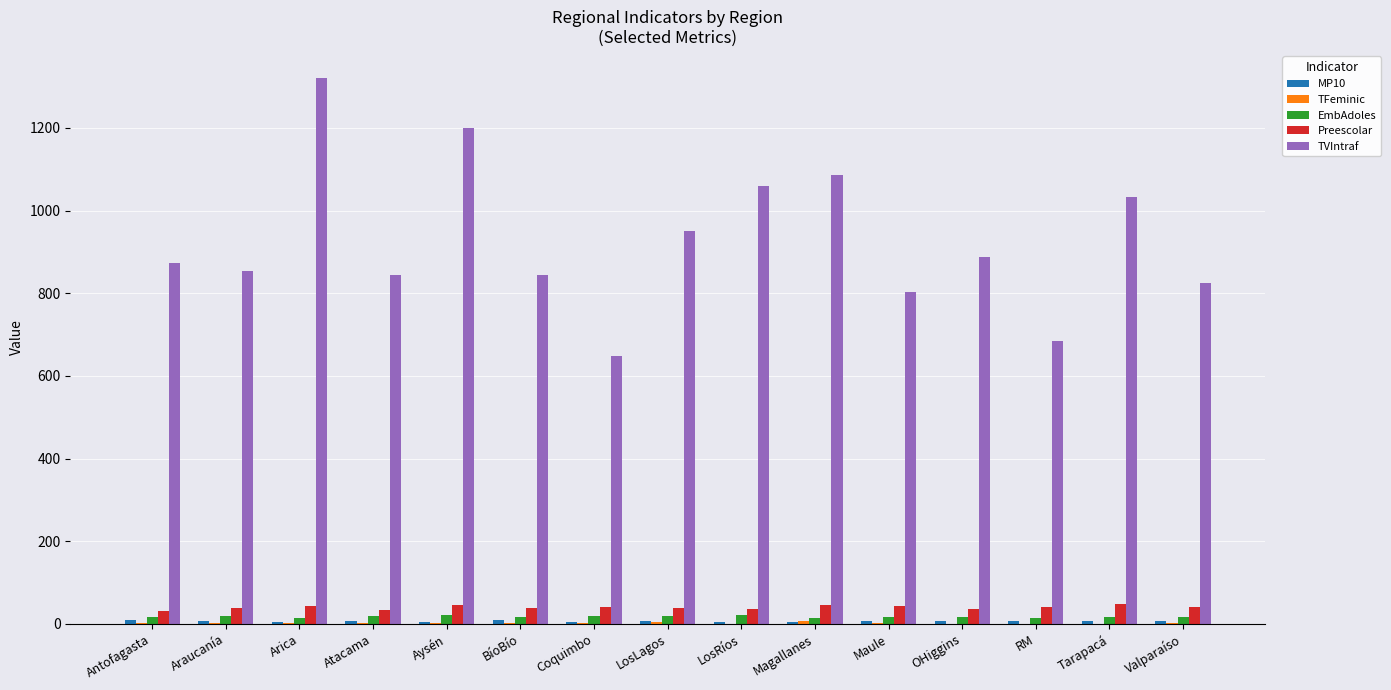

What is the greatest value displayed?

1320.0